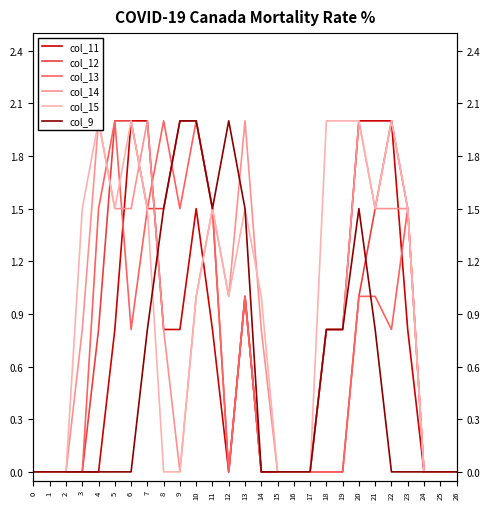

At which category does col_15 reach its first local peak?

4